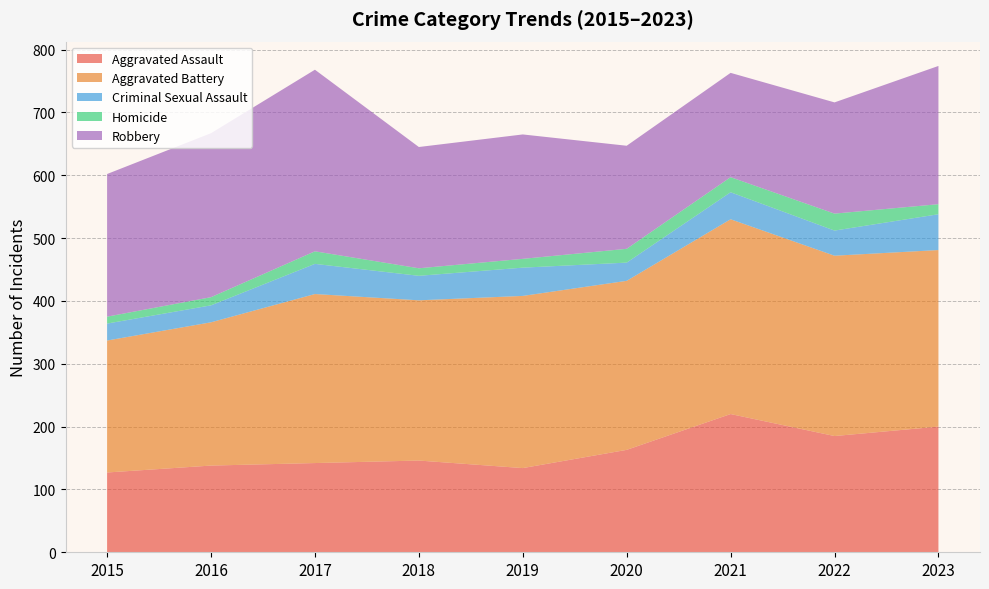

Reading right to left, extract all data points from this chart.

Aggravated Assault: 2023=200	2022=185	2021=220	2020=163	2019=134	2018=146	2017=142	2016=138	2015=127
Aggravated Battery: 2023=281	2022=287	2021=310	2020=269	2019=274	2018=255	2017=269	2016=228	2015=210
Criminal Sexual Assault: 2023=57	2022=40	2021=43	2020=29	2019=45	2018=39	2017=48	2016=27	2015=27
Homicide: 2023=16	2022=27	2021=24	2020=22	2019=14	2018=12	2017=20	2016=13	2015=11
Robbery: 2023=220	2022=177	2021=166	2020=164	2019=198	2018=193	2017=289	2016=261	2015=227